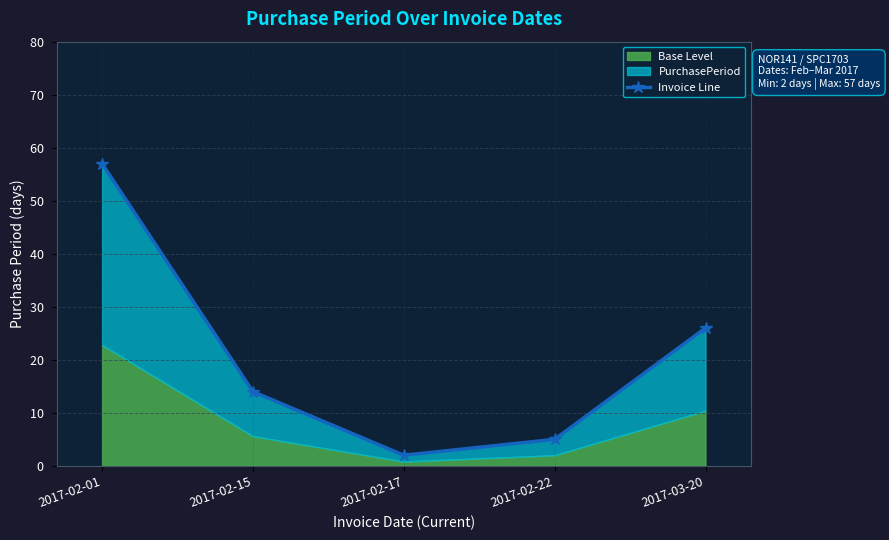

The value at 2017-03-20 is 26. True or false?

True